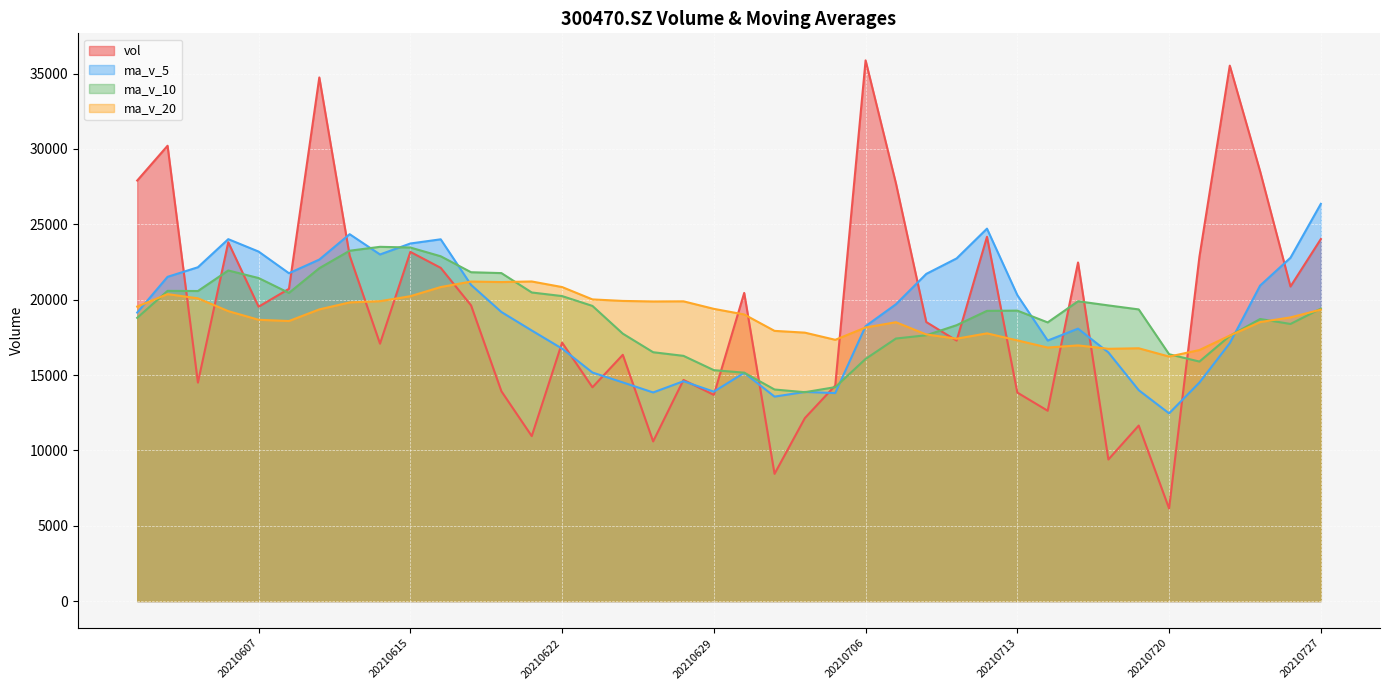

The ma_v_20 series shows 12480.9 at 20210617. True or false?

False